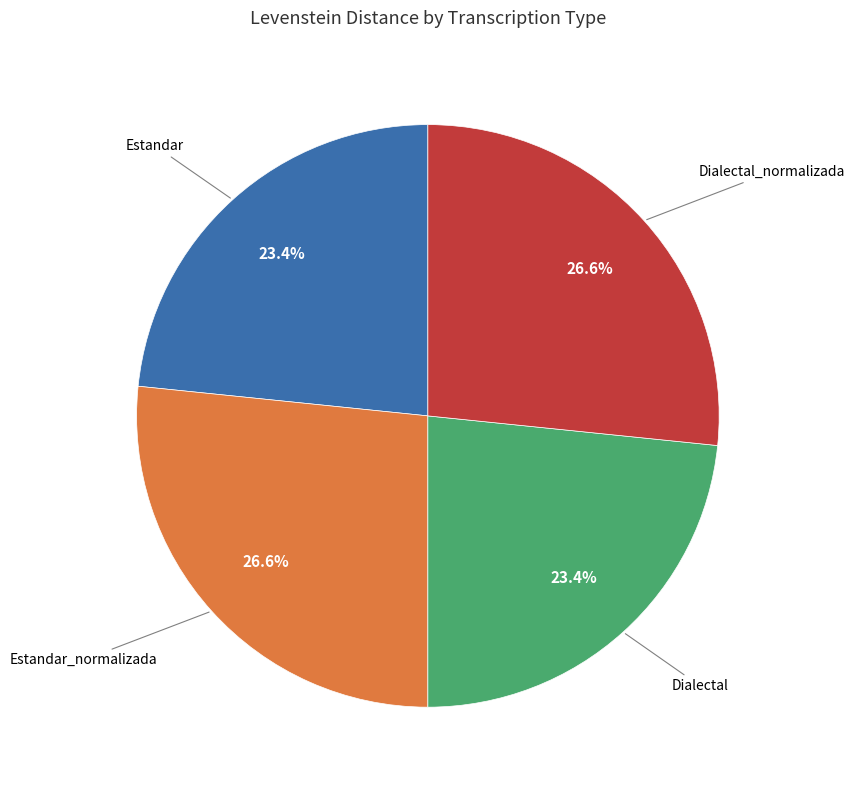

Is there a majority slice in this chart?

No